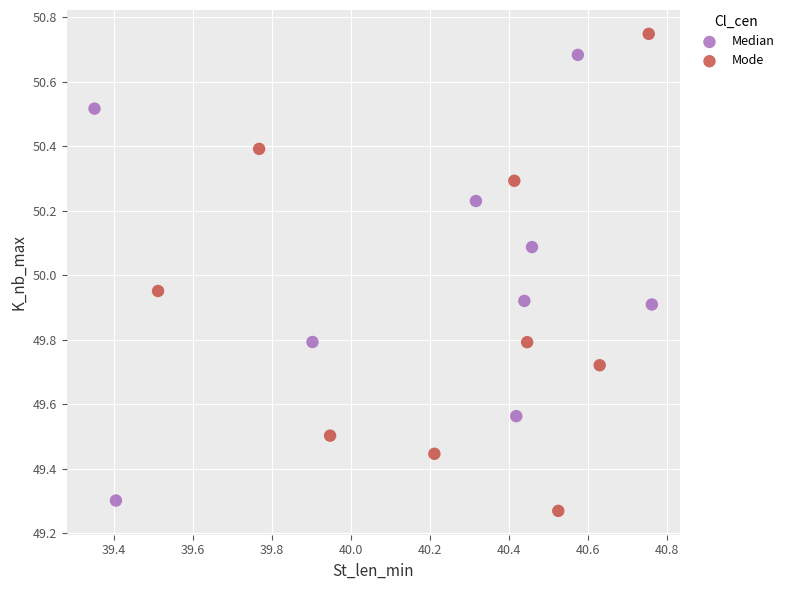

Which series contains the highest Y value?

Mode